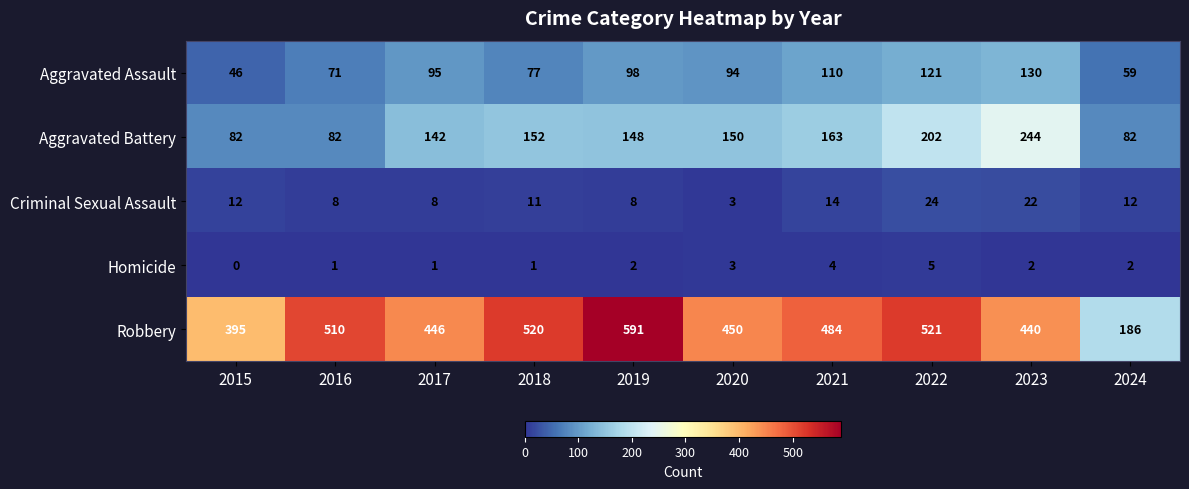

What is the difference between the maximum and second lowest values in the Criminal Sexual Assault series?

16